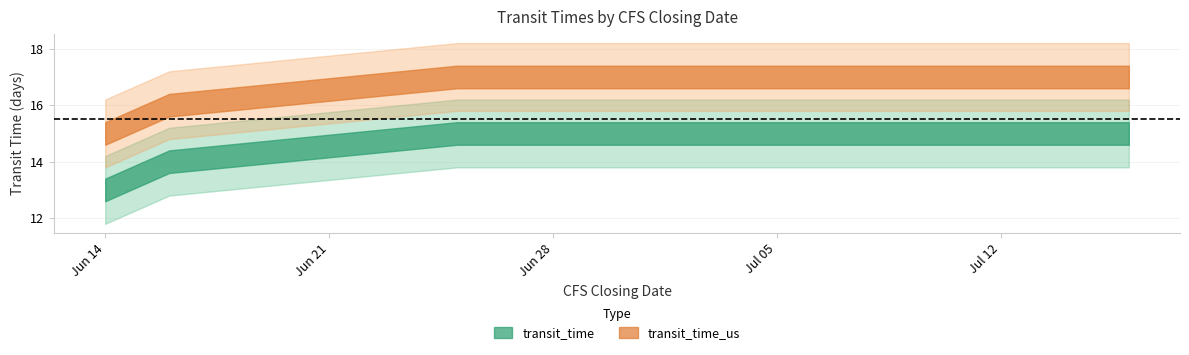

True or false: transit_time_us and transit_time intersect in this chart.

False